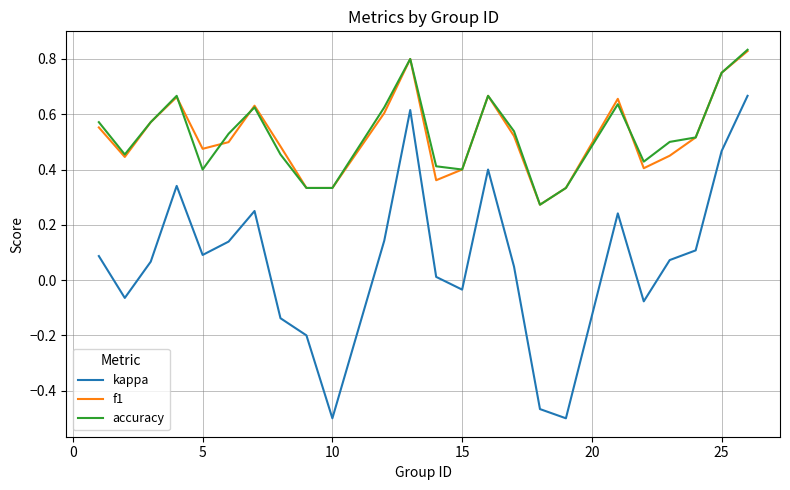

What are all the series names shown in the legend?

kappa, f1, accuracy